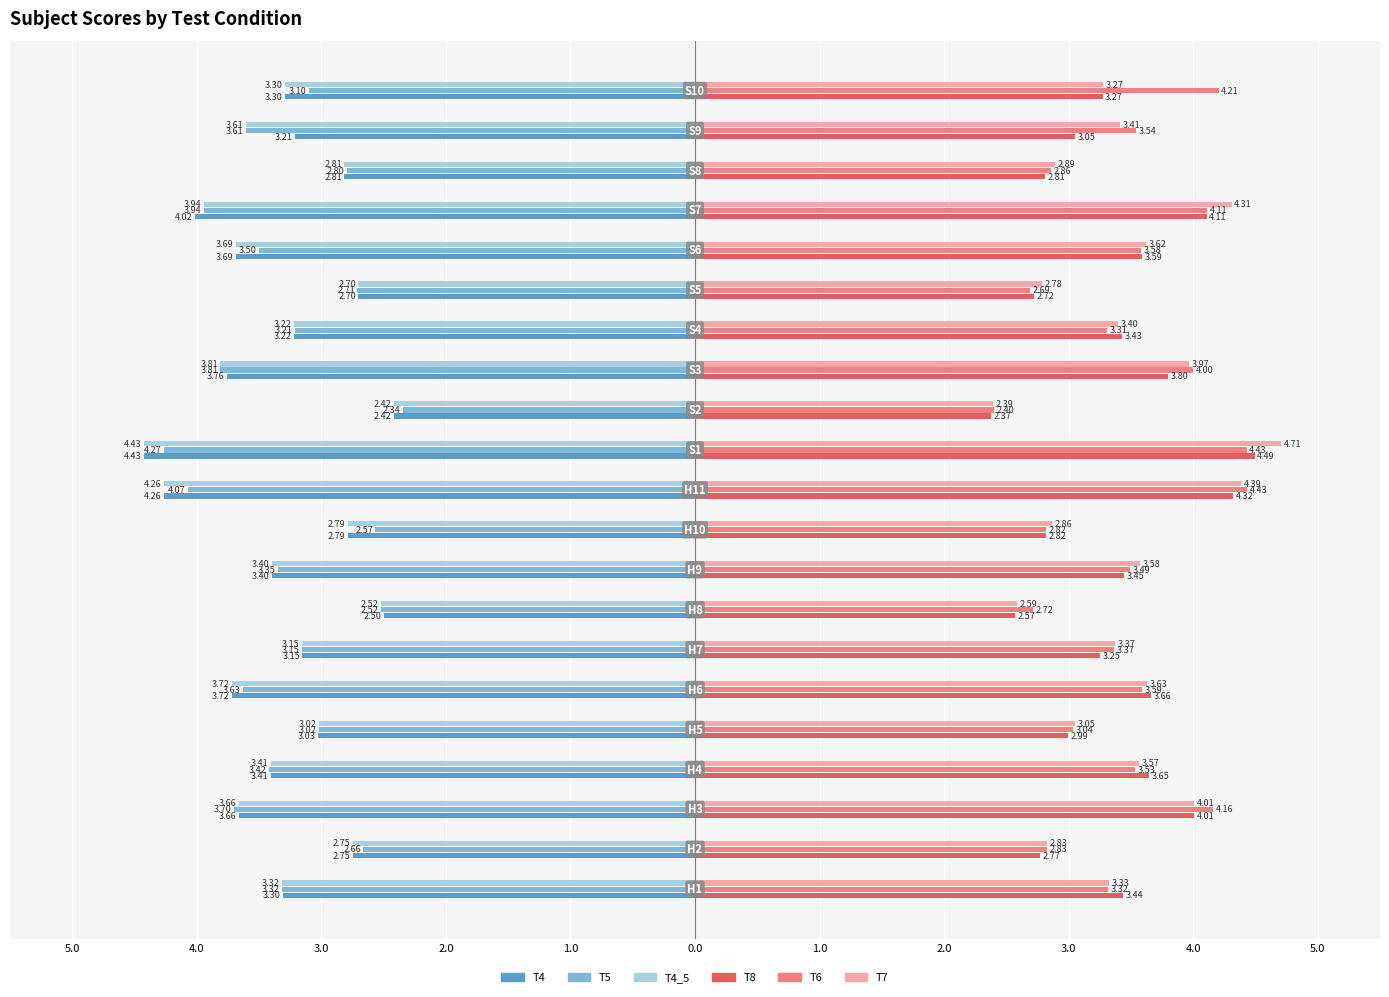

What are all the series names shown in the legend?

T4, T5, T4_5, T8, T6, T7